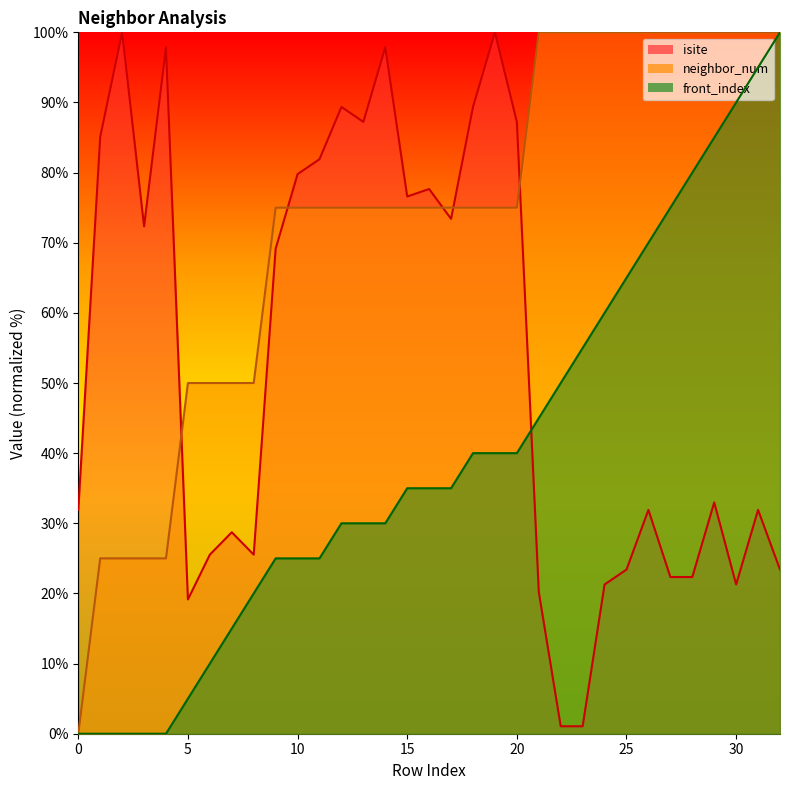

Where is neighbor_num nearest to the value 50?

5